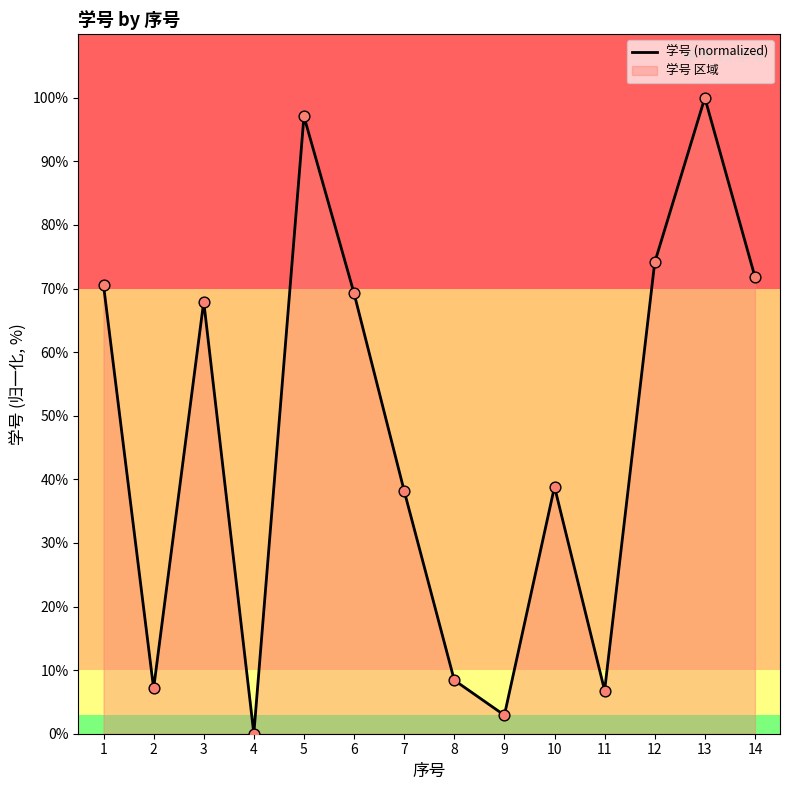

Approximately how many times larger is the value at 3 compared to 13?

0.7